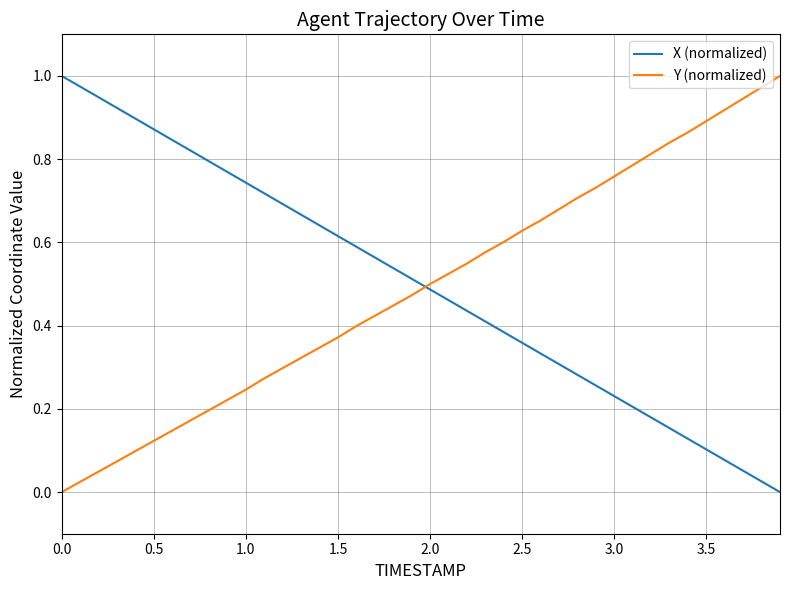

How many intersections are there between Y (normalized) and X (normalized)?

1